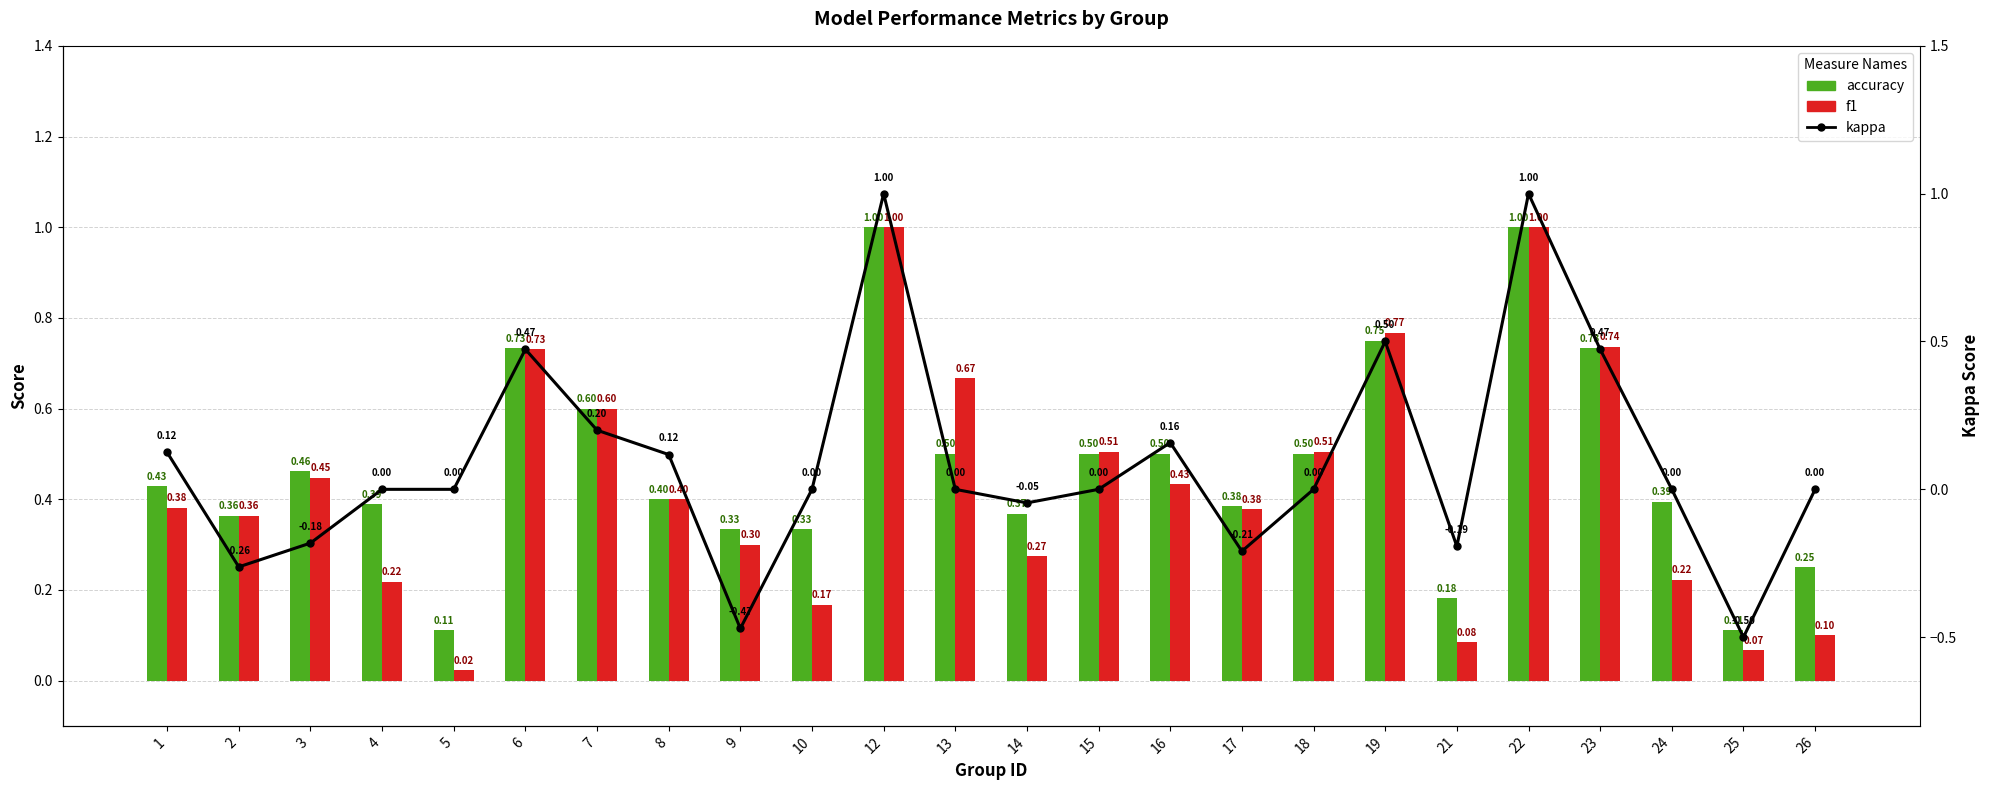

Reading left to right, transcribe all the data shown in this chart.

accuracy: 0.4	0.4	0.5	0.4	0.1	0.7	0.6	0.4	0.3	0.3	1.0	0.5	0.4	0.5	0.5	0.4	0.5	0.8	0.2	1.0	0.7	0.4	0.1	0.2
f1: 0.4	0.4	0.4	0.2	0.0	0.7	0.6	0.4	0.3	0.2	1.0	0.7	0.3	0.5	0.4	0.4	0.5	0.8	0.1	1.0	0.7	0.2	0.1	0.1
kappa: 0.1	-0.3	-0.2	0.0	0.0	0.5	0.2	0.1	-0.5	0.0	1.0	0.0	-0.0	0.0	0.2	-0.2	0.0	0.5	-0.2	1.0	0.5	0.0	-0.5	0.0